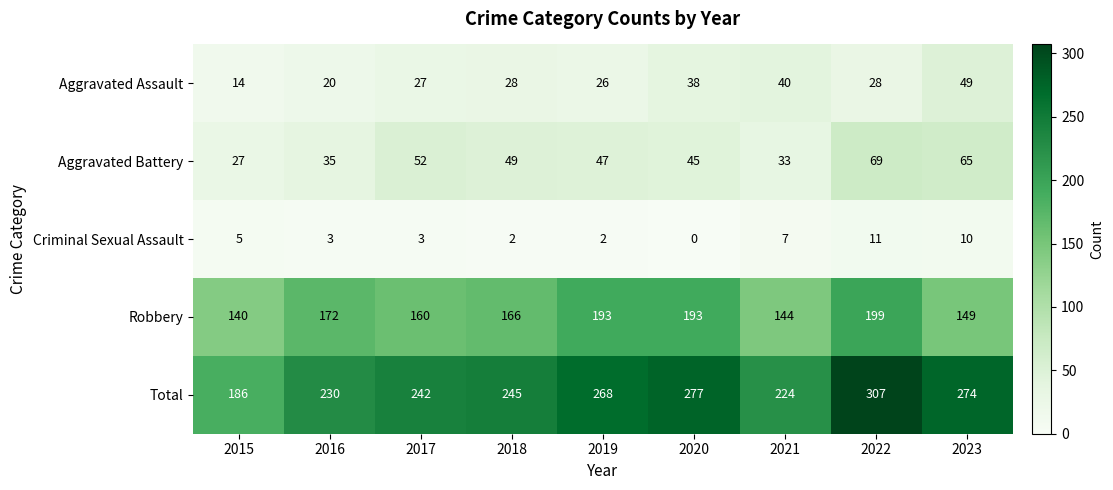

What is the highest value of the Aggravated Assault series?

49